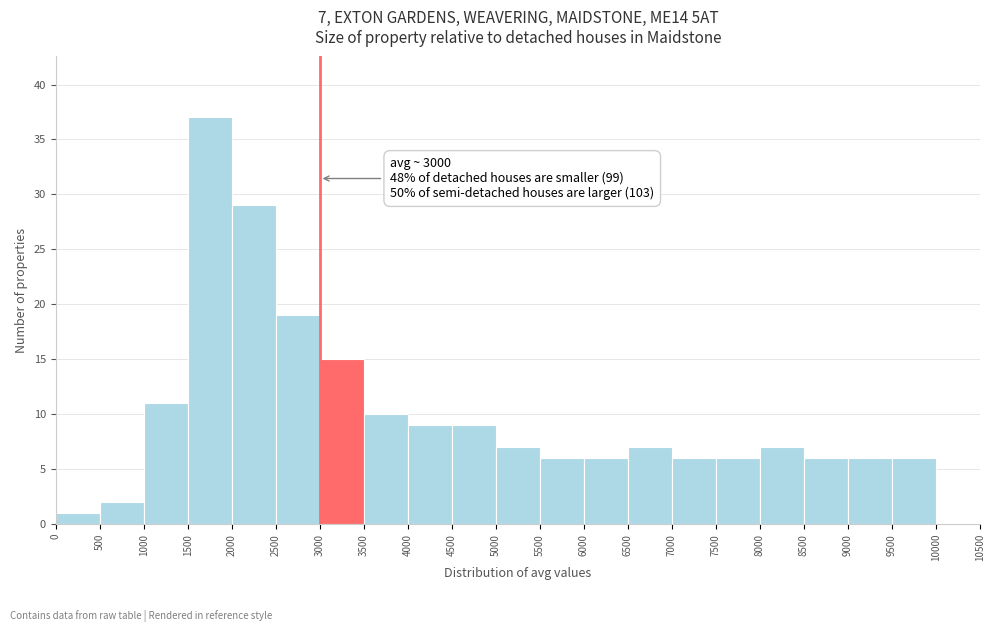

Which range on the x-axis has the tallest bar?

1500 to 2000